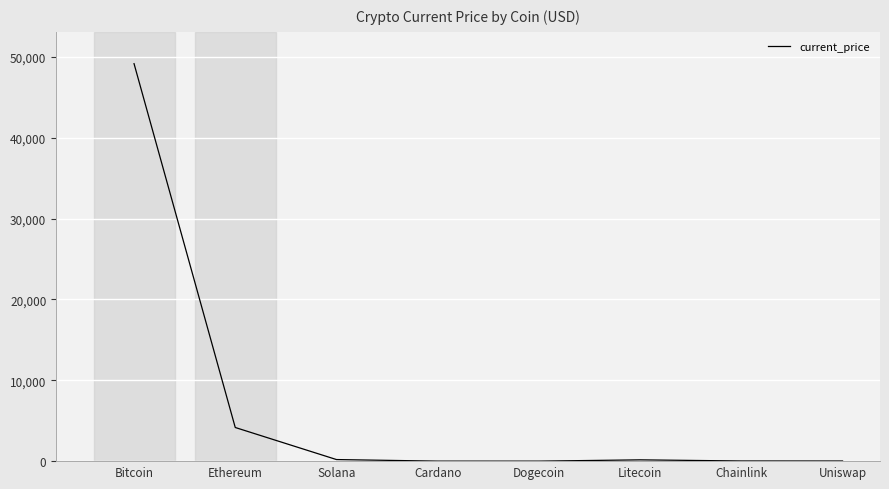

How many lines are shown in the chart?

1